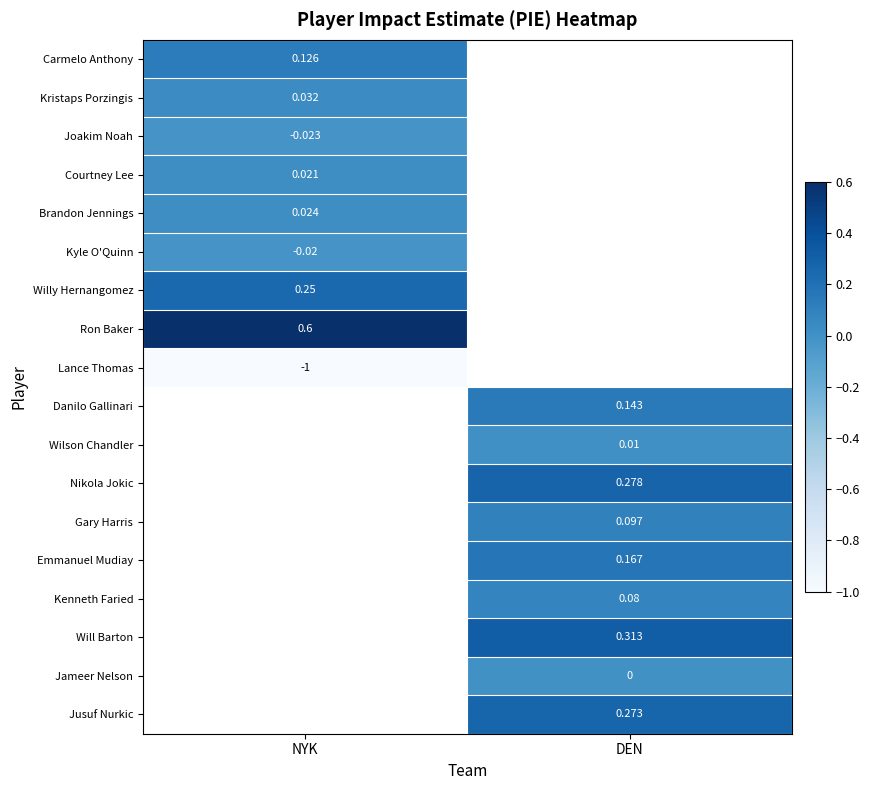

Is the value of Gary Harris at DEN greater than the value of Kristaps Porzingis at NYK?

Yes